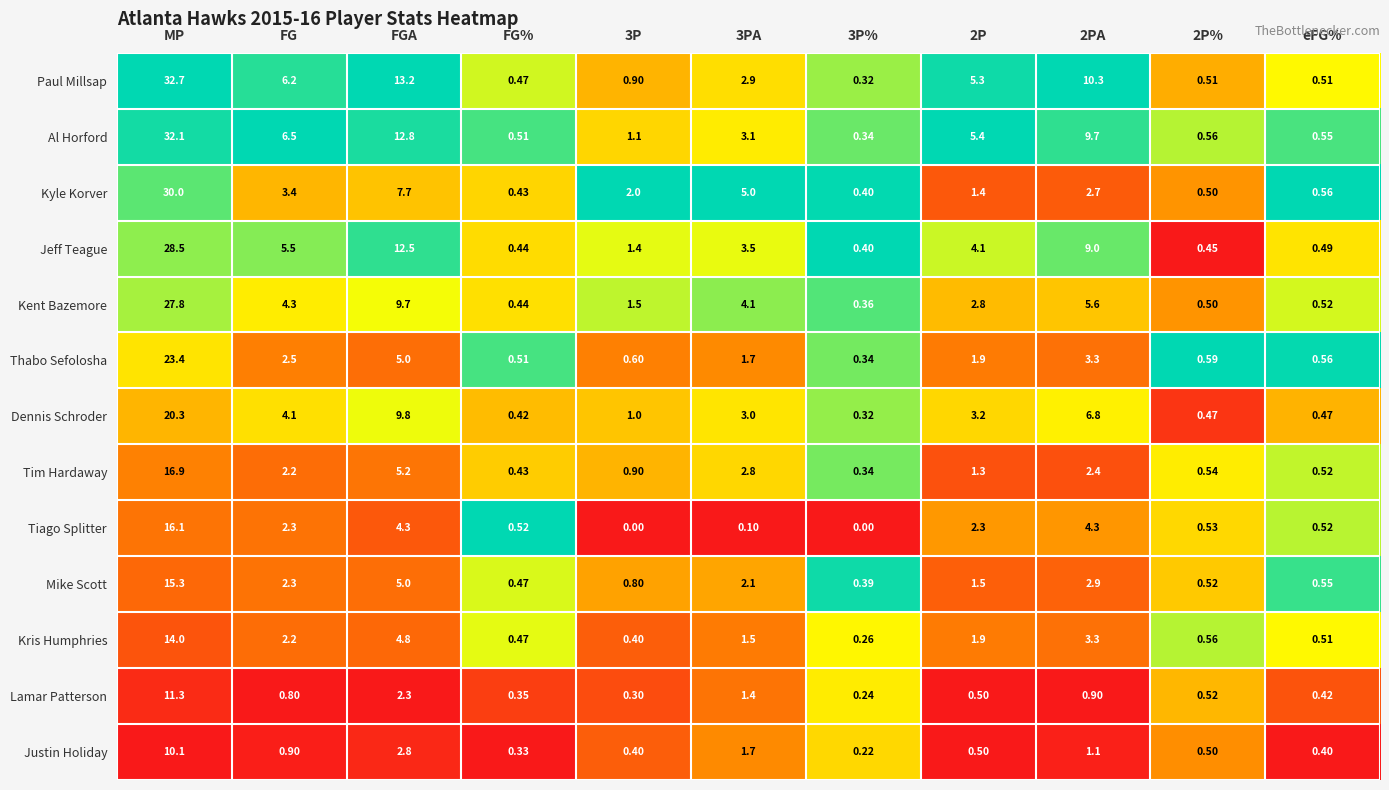

Rank the series by their maximum value, from lowest to highest.

Justin Holiday, Lamar Patterson, Kris Humphries, Mike Scott, Tiago Splitter, Tim Hardaway, Dennis Schroder, Thabo Sefolosha, Kent Bazemore, Jeff Teague, Kyle Korver, Al Horford, Paul Millsap